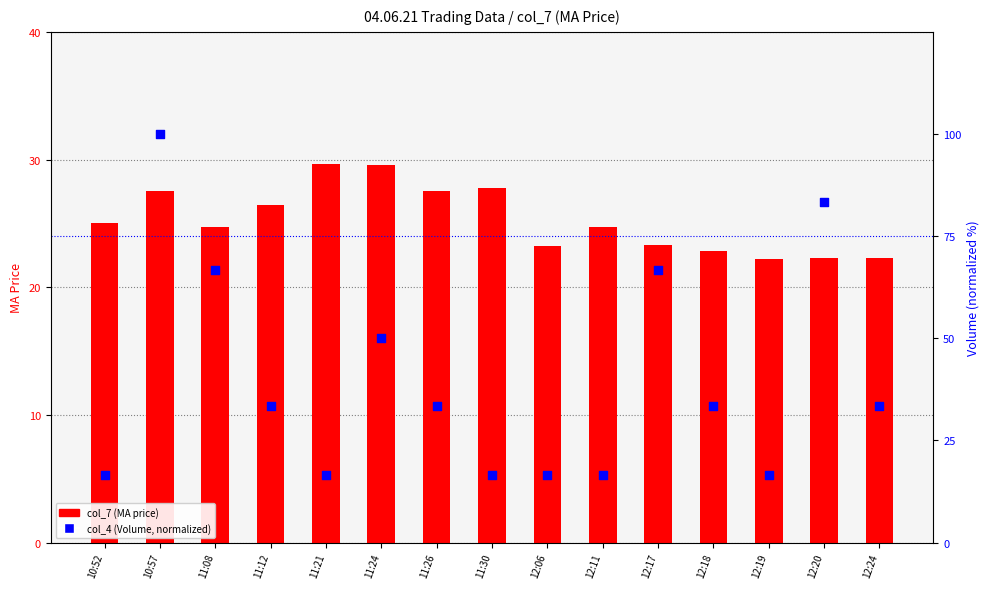

What is the total value across all series at 12:06?

39.9